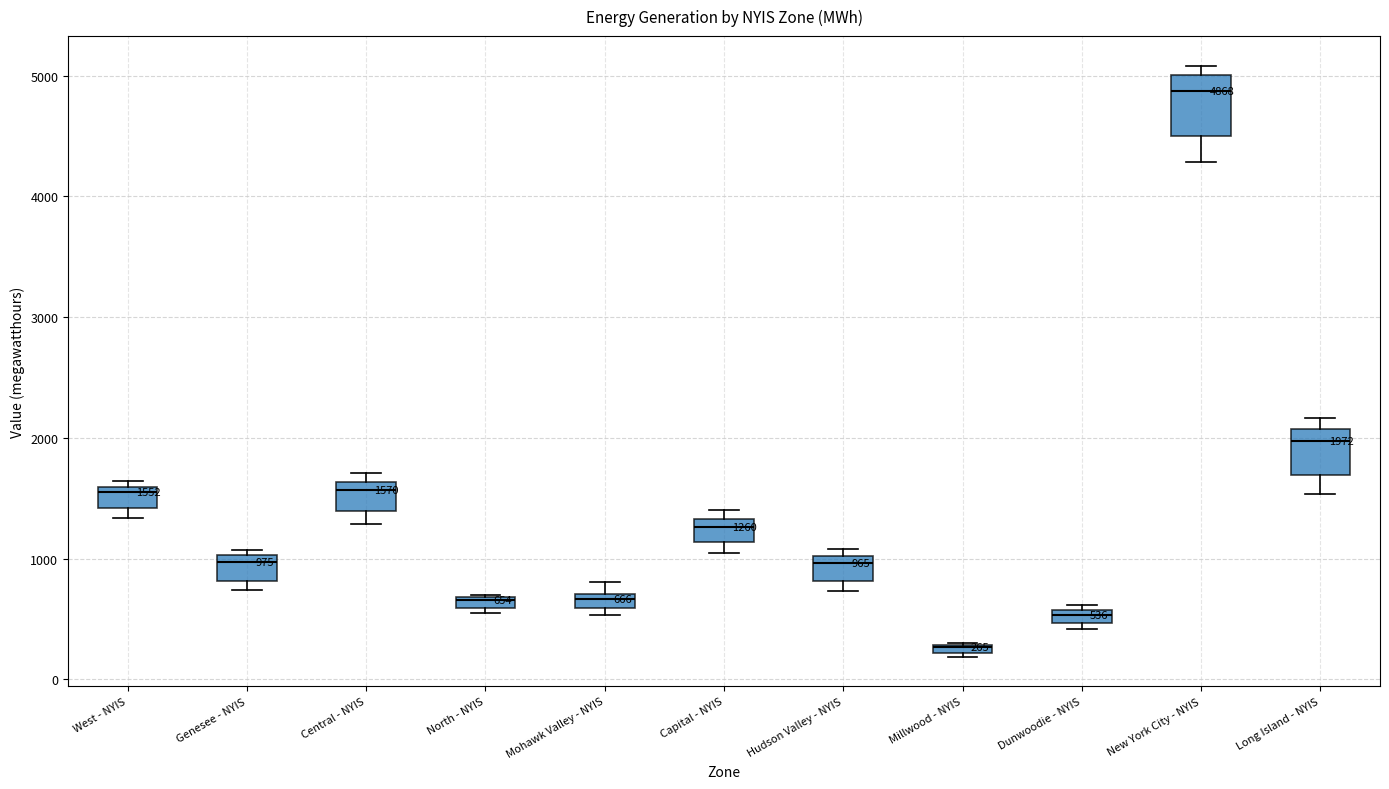

Comparing the boxes themselves (not the whiskers), which one is the tallest?

New York City - NYIS